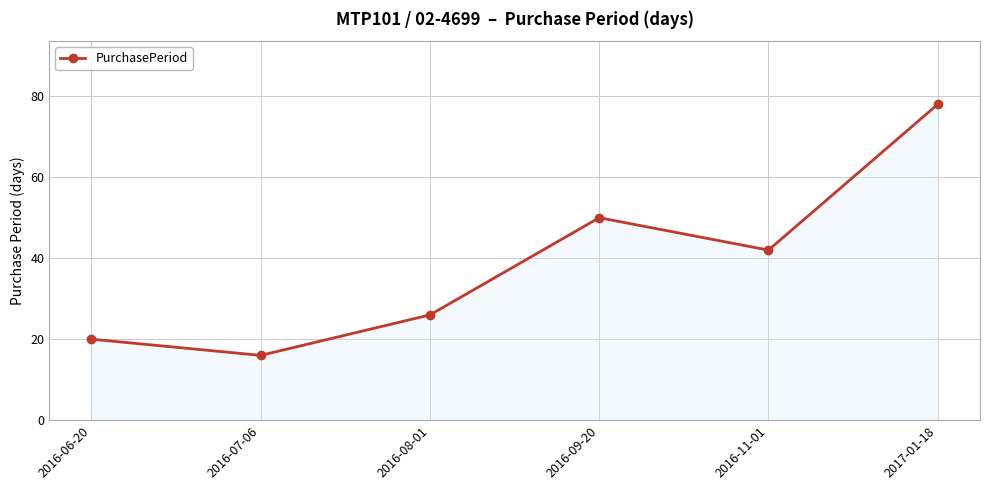

Which category has the highest value across all series?

2017-01-18